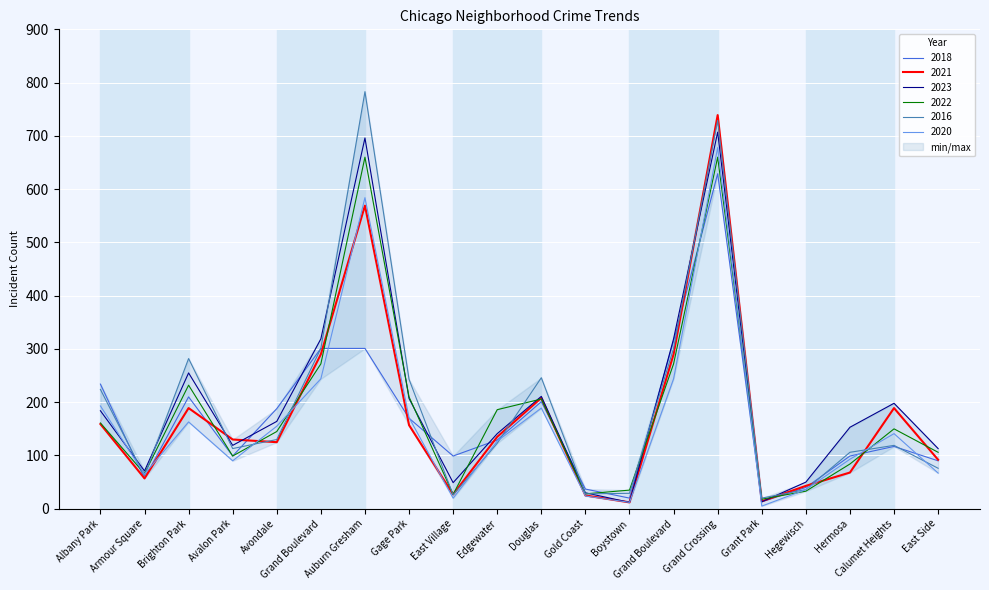

What are all the series names shown in the legend?

2018, 2021, 2023, 2022, 2016, 2020